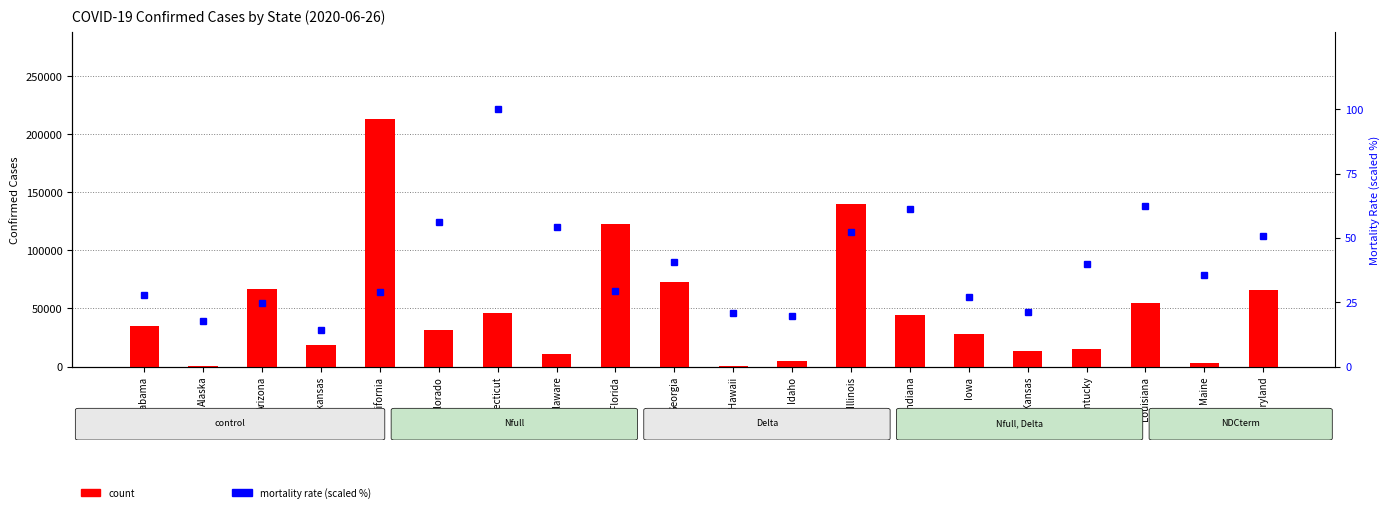

Does the chart contain any negative values?

No